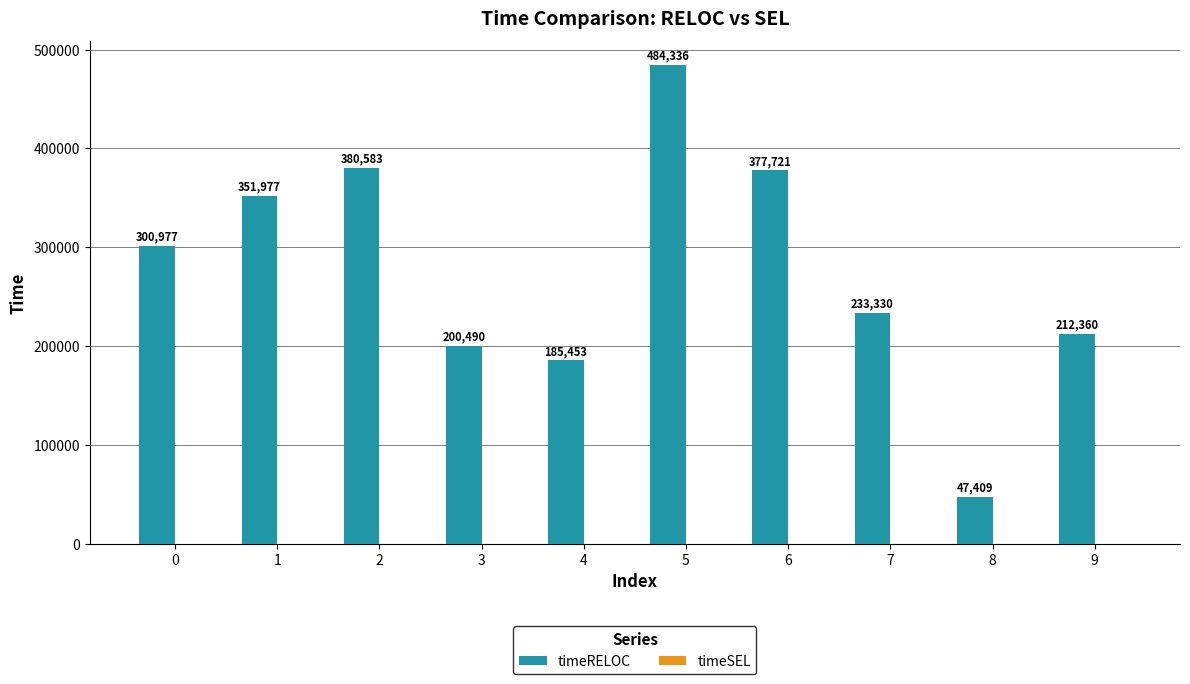

Rank the categories by value from highest to lowest.

5, 2, 6, 1, 0, 7, 9, 3, 4, 8